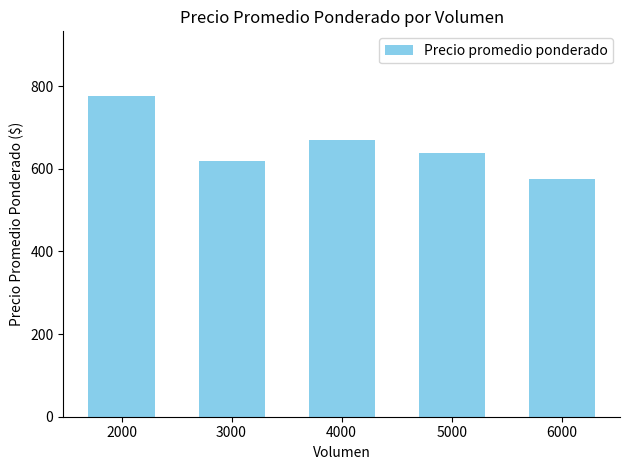

How many bars are there in total?

5